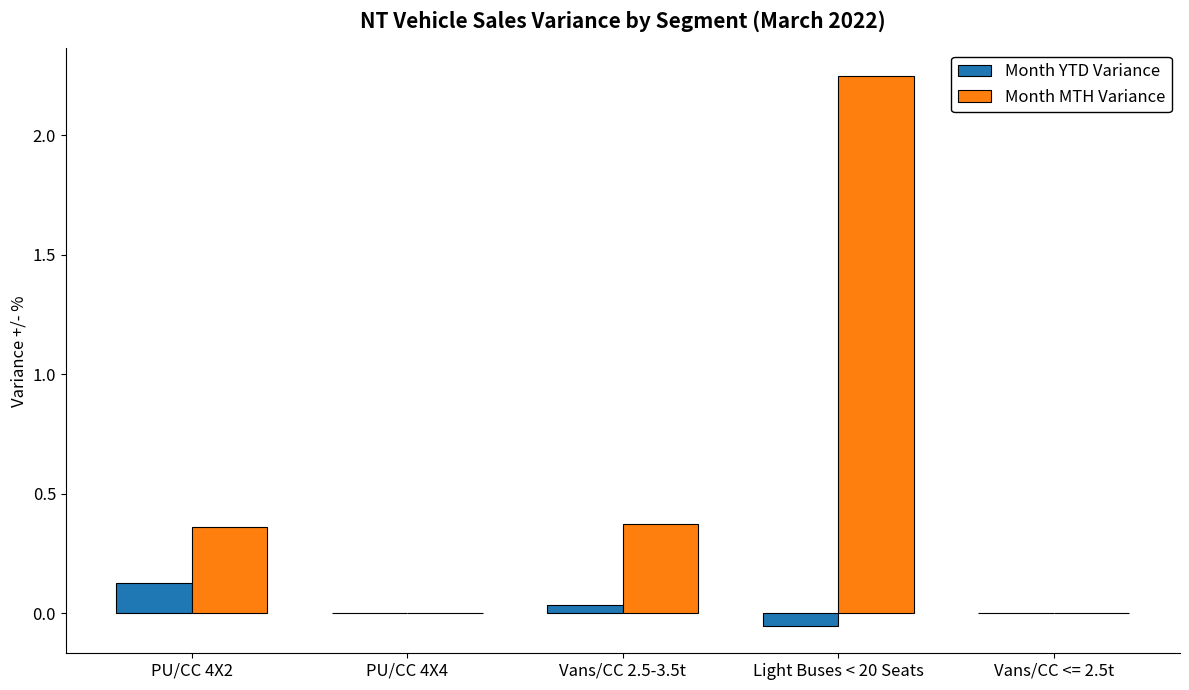

At which category is the sum across all series the highest?

Light Buses < 20 Seats